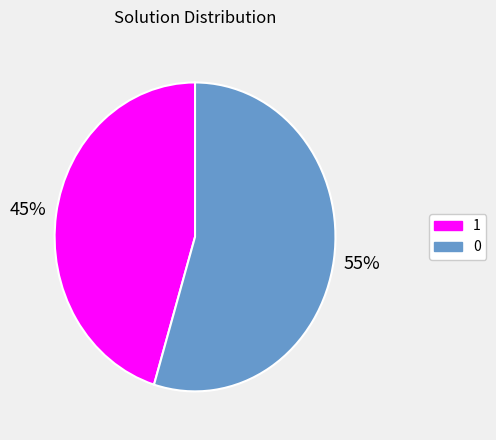

Count the number of slices in the pie.

2